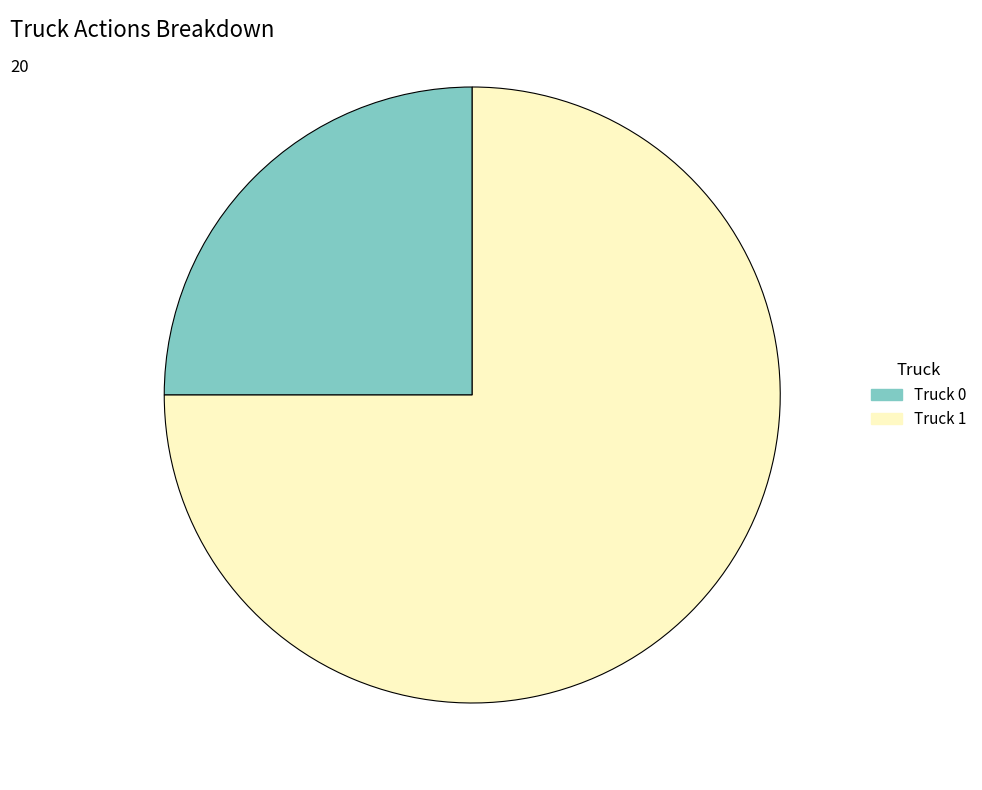

Rank the categories by value from lowest to highest.

Truck 0, Truck 1